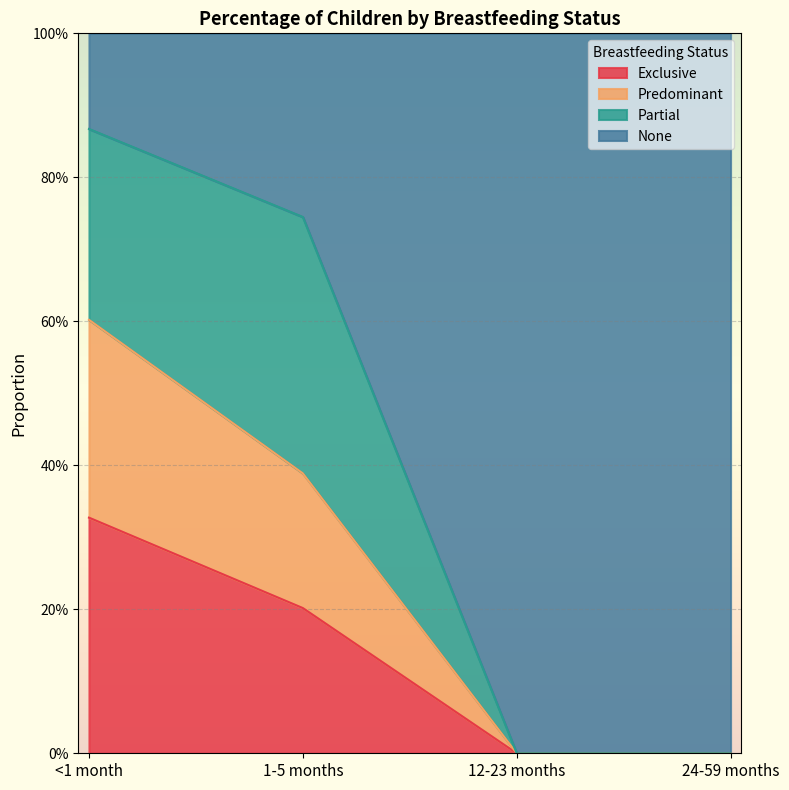

At which category is the sum across all series the highest?

<1 month